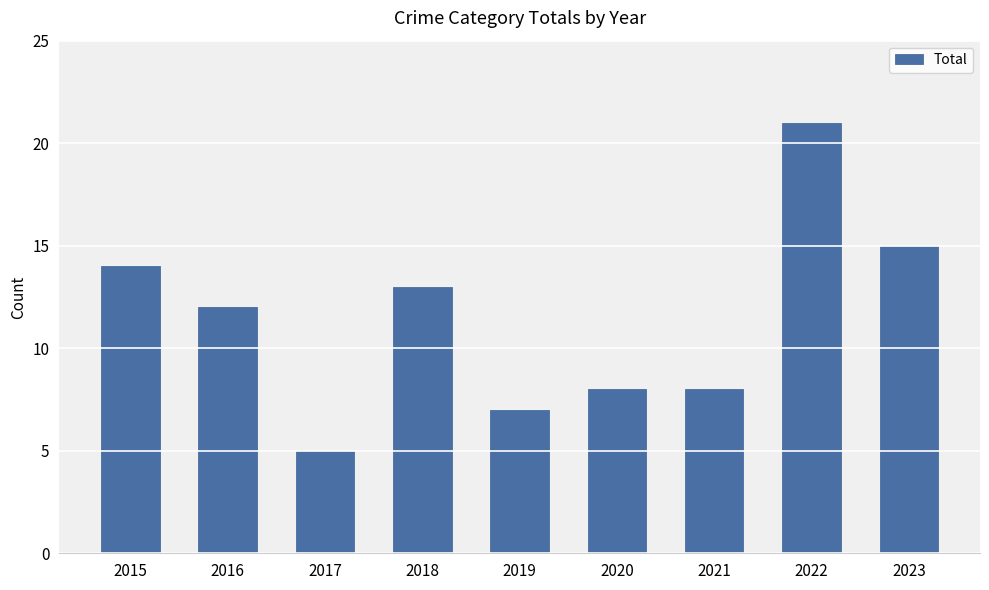

Reading left to right, transcribe all the data shown in this chart.

2015=14	2016=12	2017=5	2018=13	2019=7	2020=8	2021=8	2022=21	2023=15